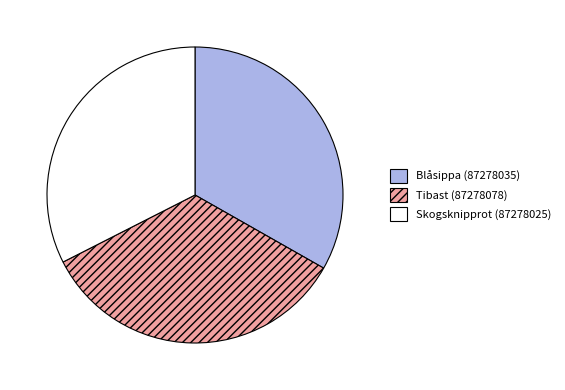

True or false: Skogsknipprot (87278025) accounts for 32% of the total.

True